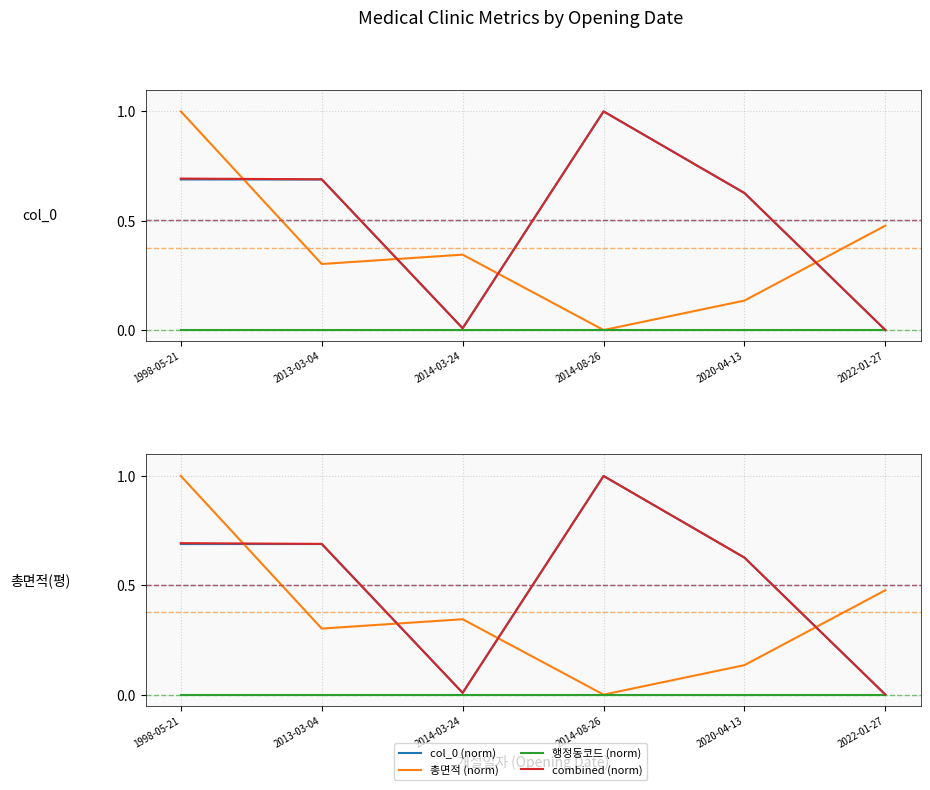

Which label corresponds to the smallest value in the chart?

2022-01-27